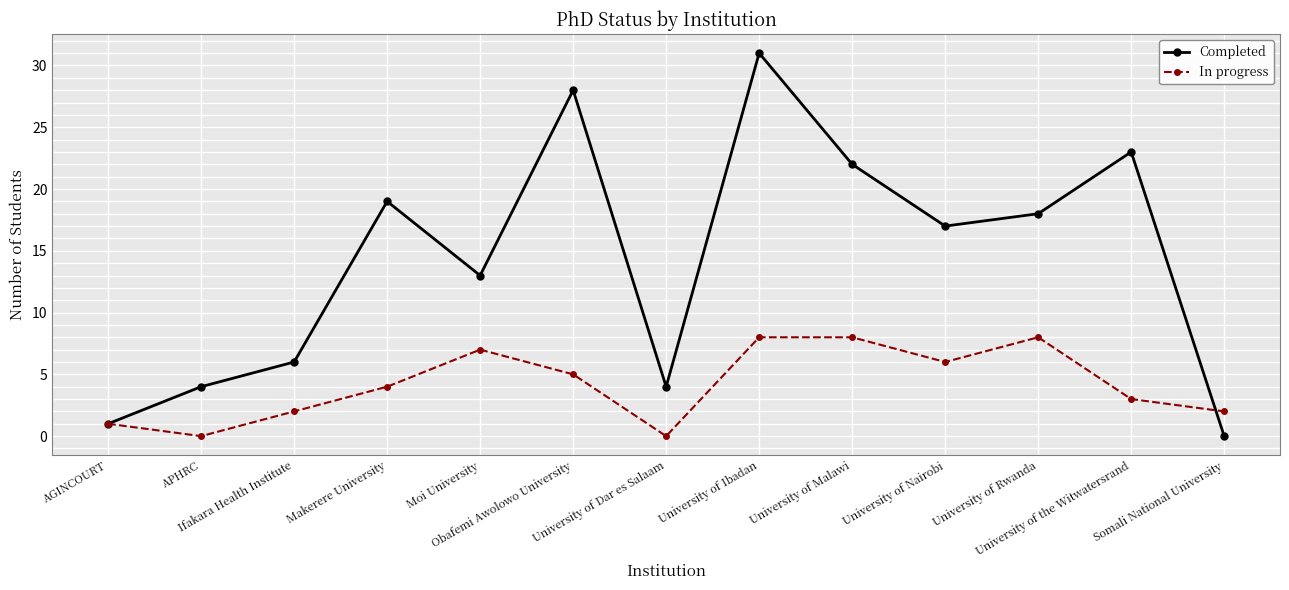

The value of In progress at APHRC is 0. True or false?

True